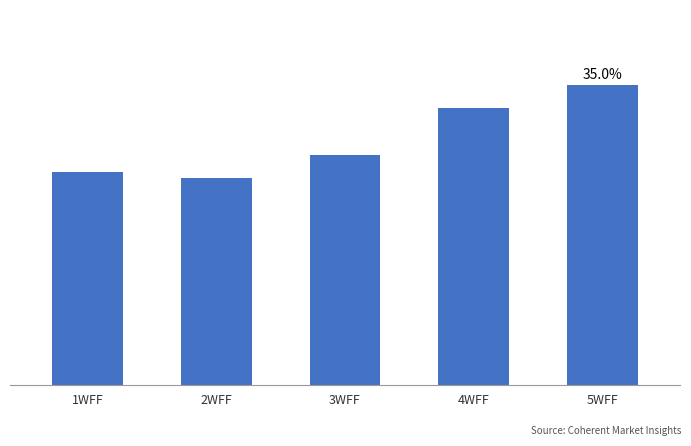

Read the value at 1WFF.

24.9